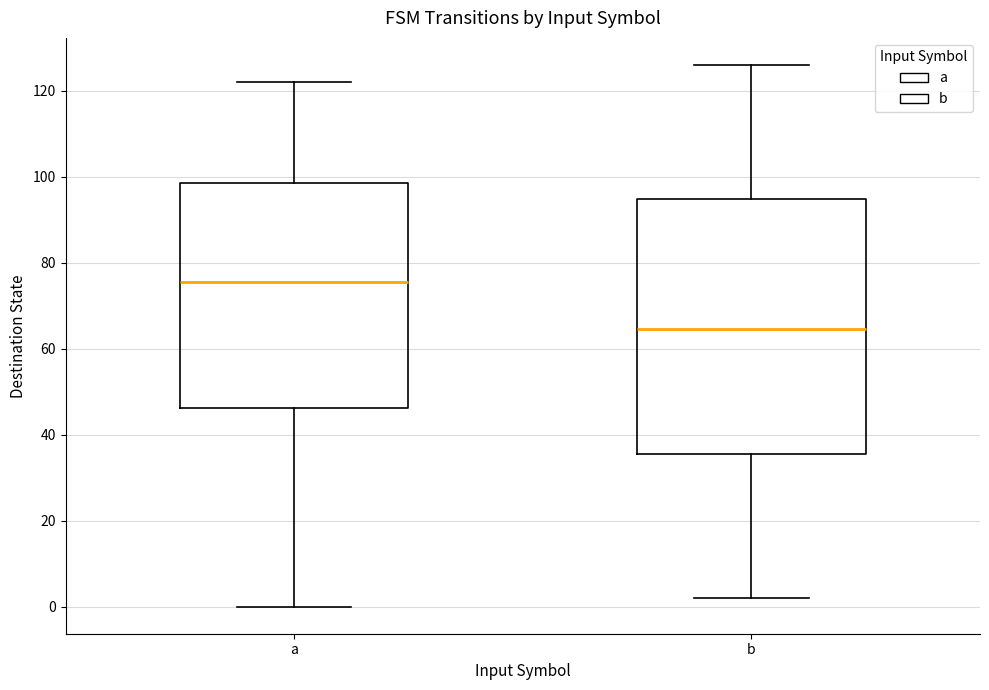

Which box's median line is the highest?

a